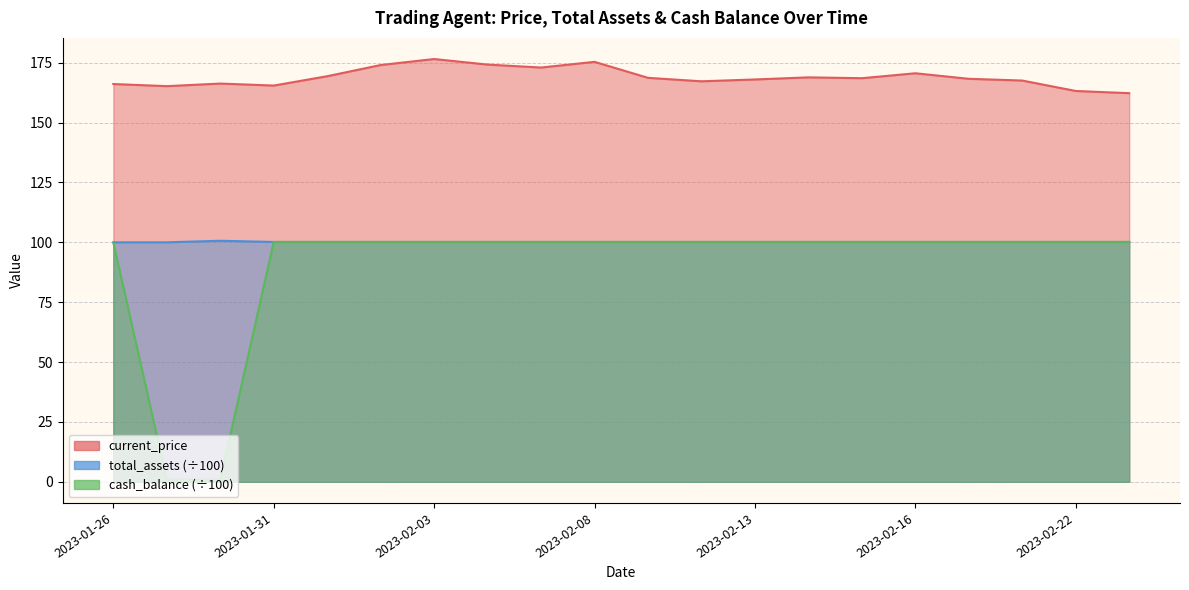

True or false: current_price has more than 0 interior local peaks.

True